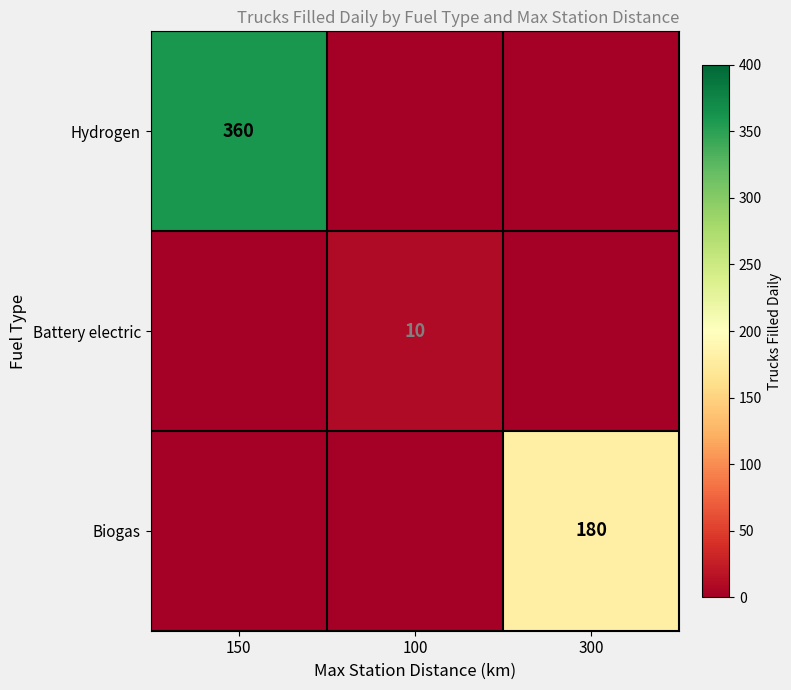

The Battery electric series shows 10 at 100. True or false?

True